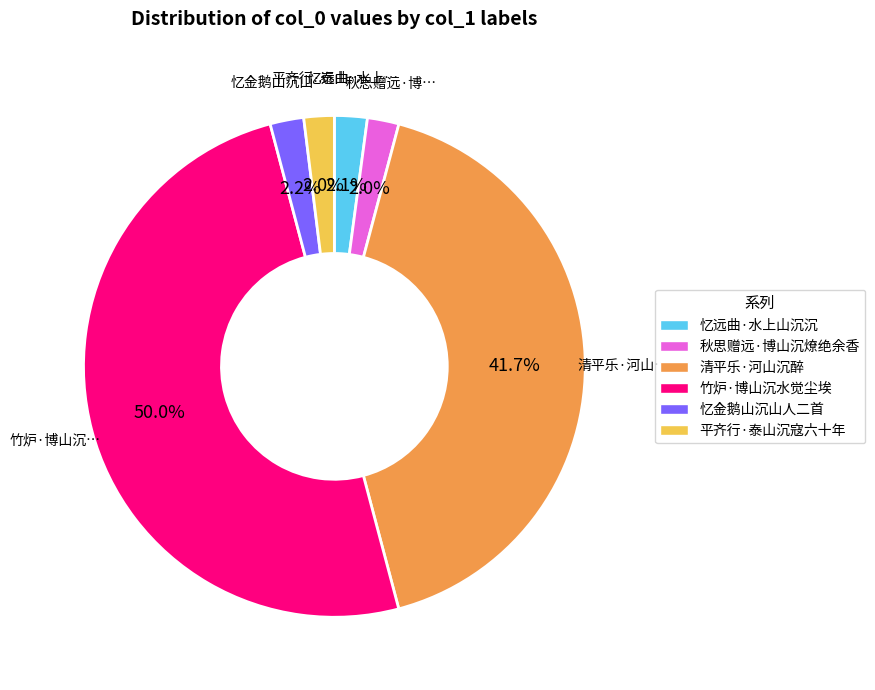

Which category has the biggest portion of the pie?

竹炉·博山沉水觉尘埃